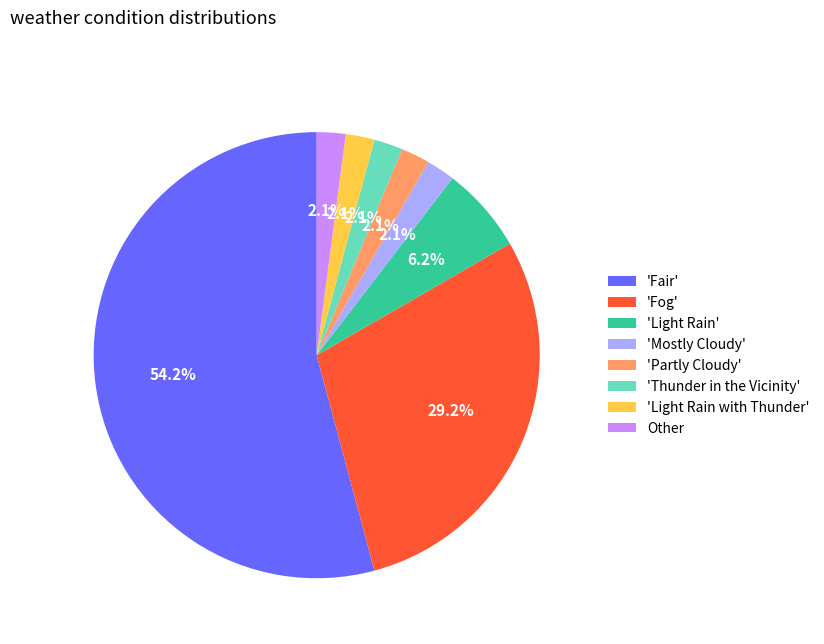

Which slice represents more than half of the pie?

'Fair'